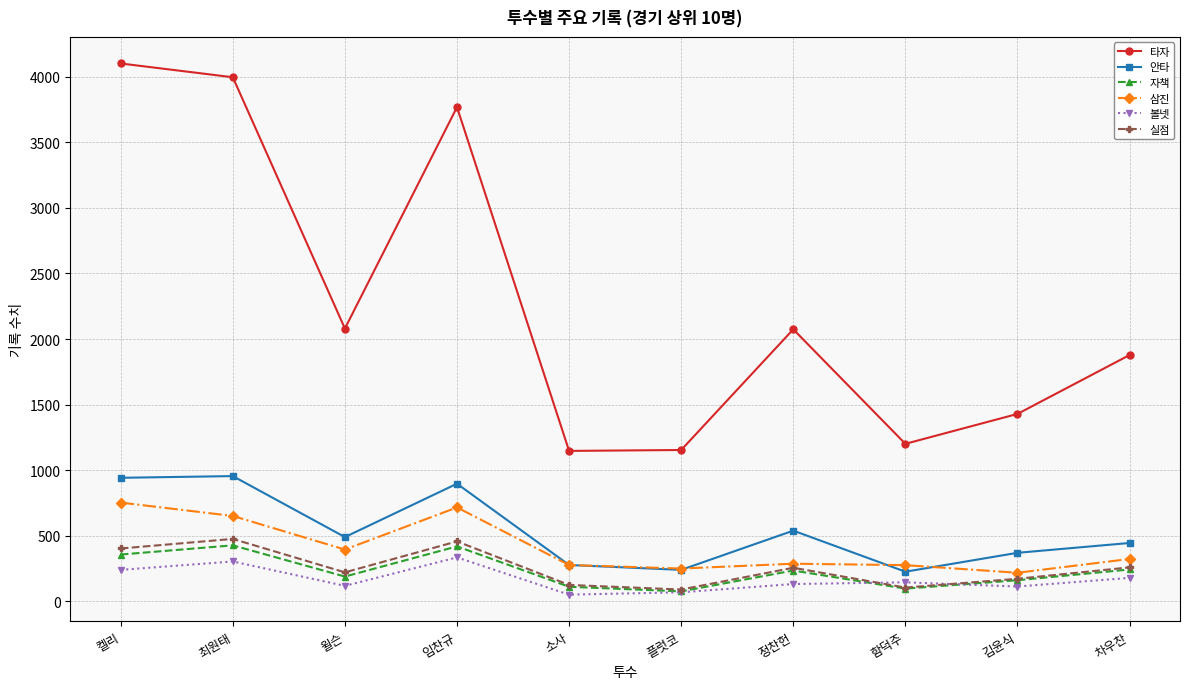

What value does the 볼넷 series have at 김윤식?

113